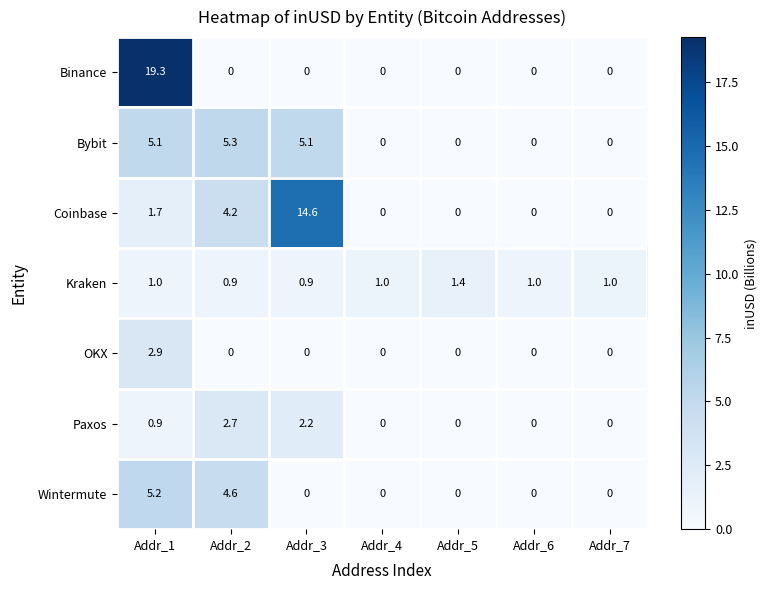

Is it true that Kraken equals 0.7 at Addr_4?

False